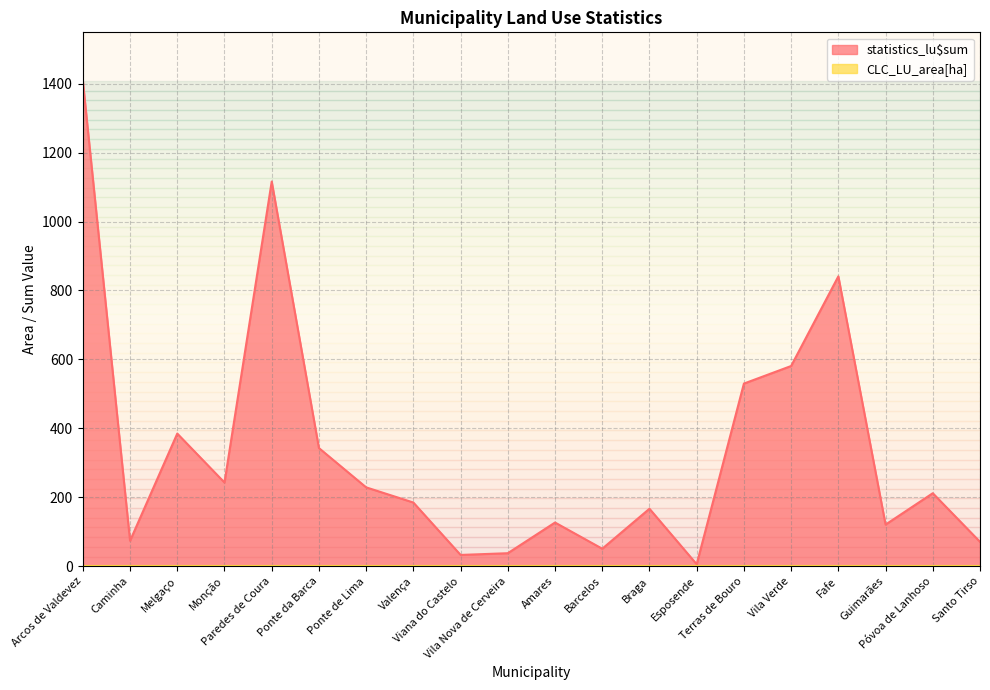

What is the value of the 8th point from the left?

185